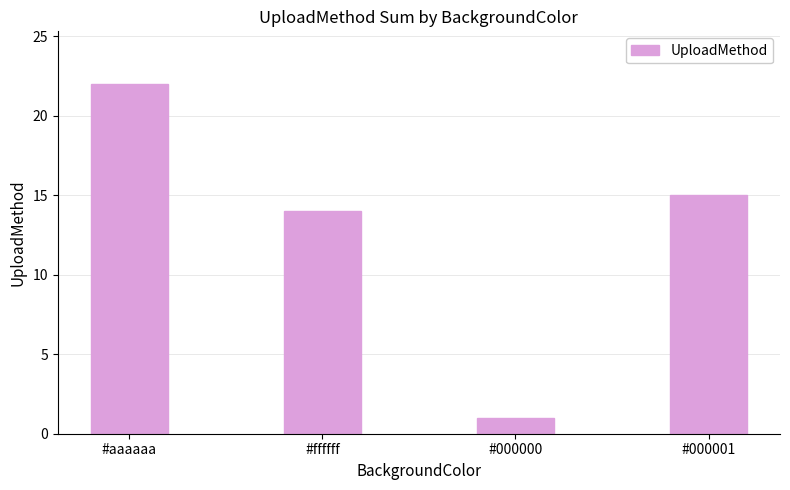

How many bars are there in total?

4